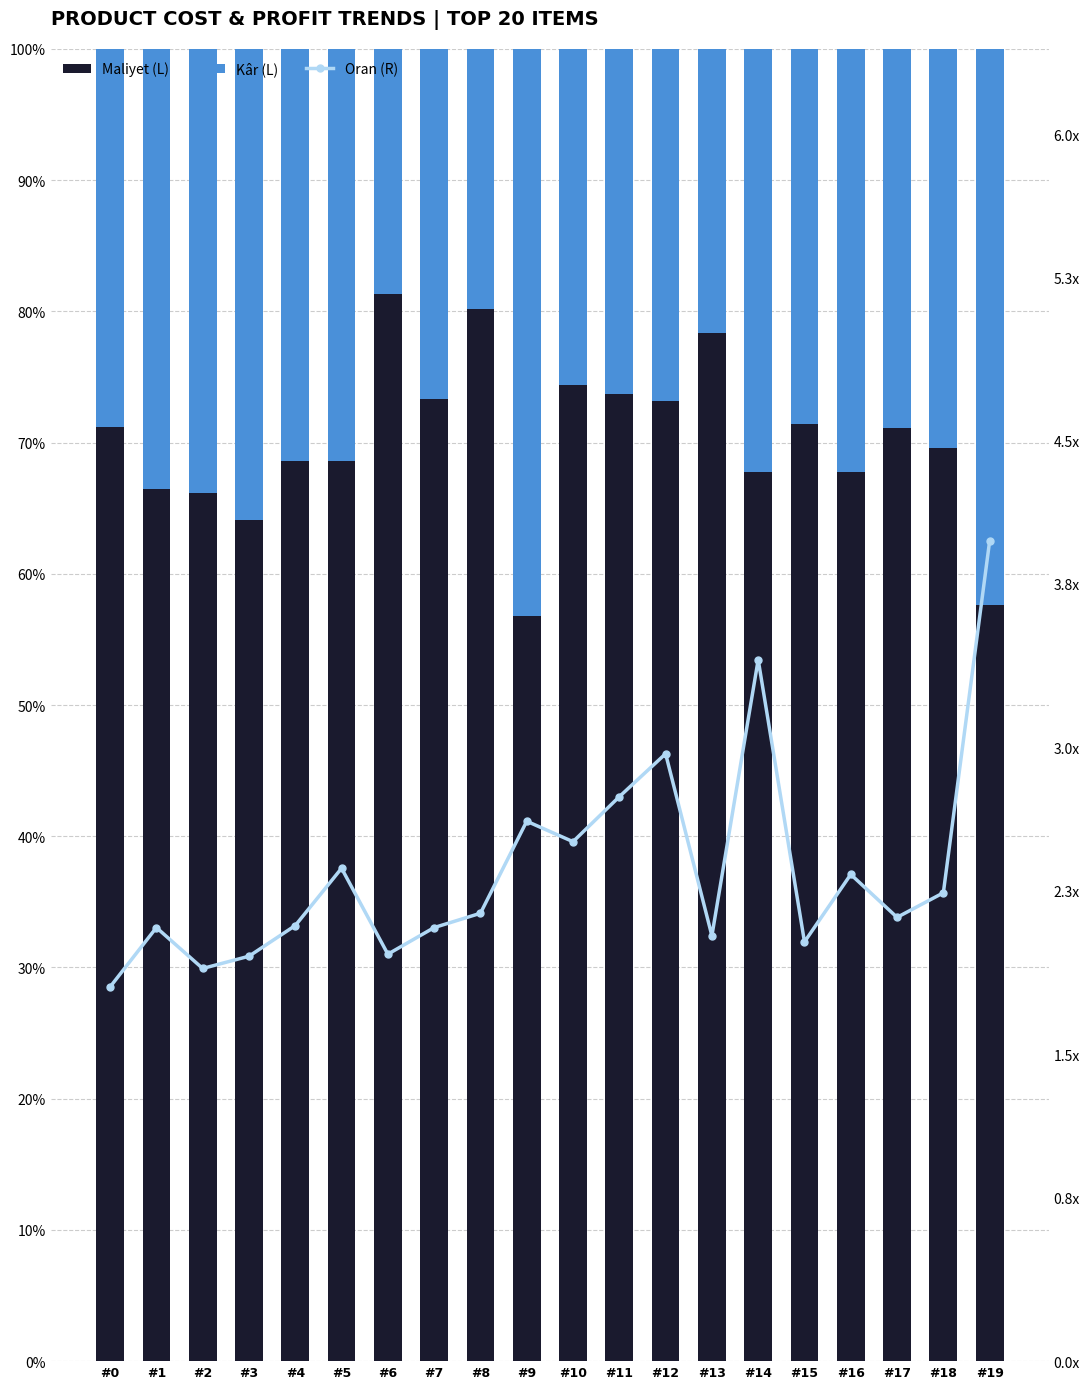

What are all the series names shown in the legend?

Maliyet (L), Kâr (L), Oran (R)